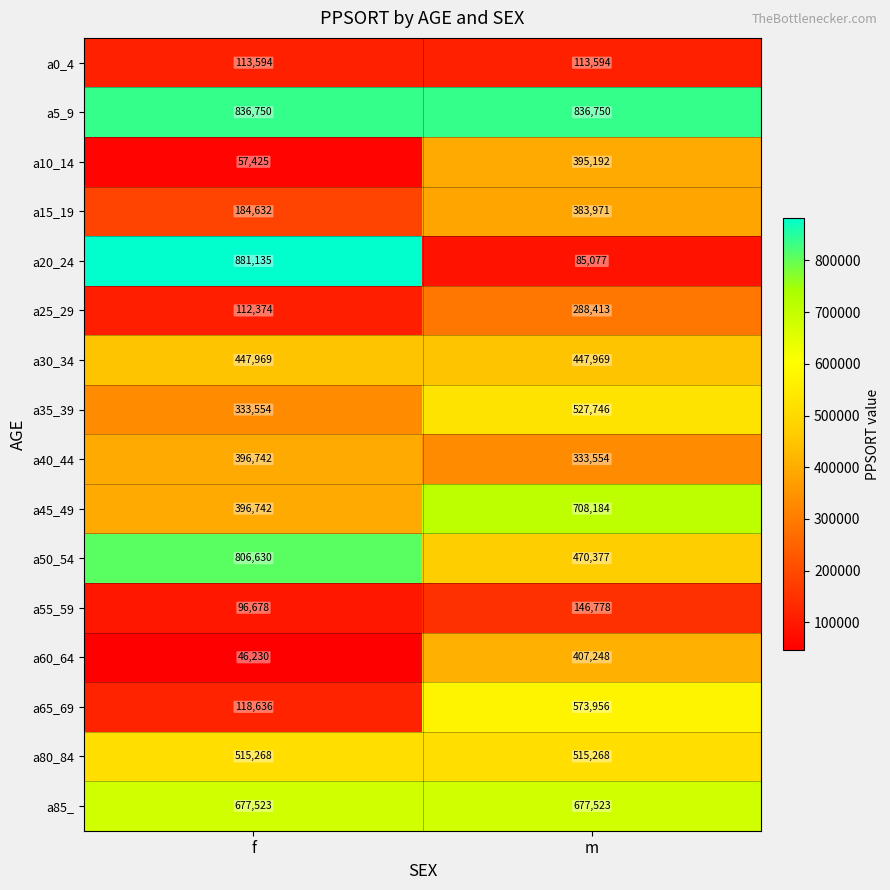

Which series has the widest spread of values?

a20_24